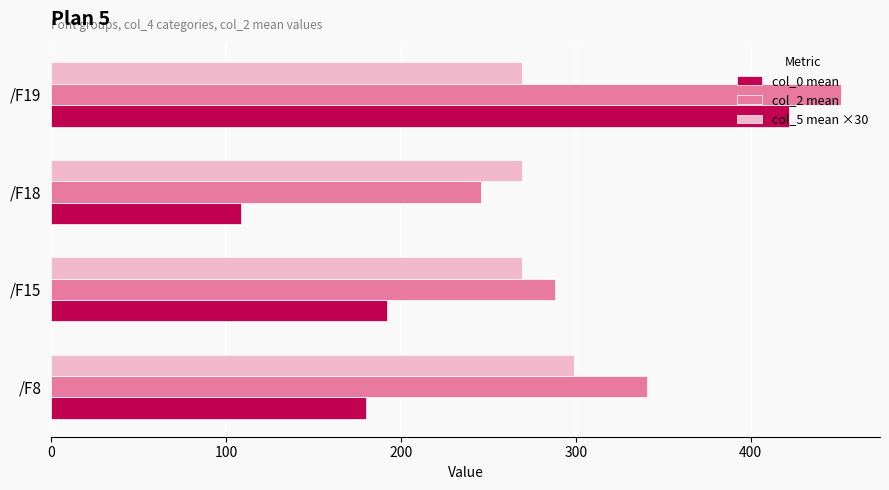

Rank the series by their average value, from lowest to highest.

col_0 mean, col_5 mean ×30, col_2 mean